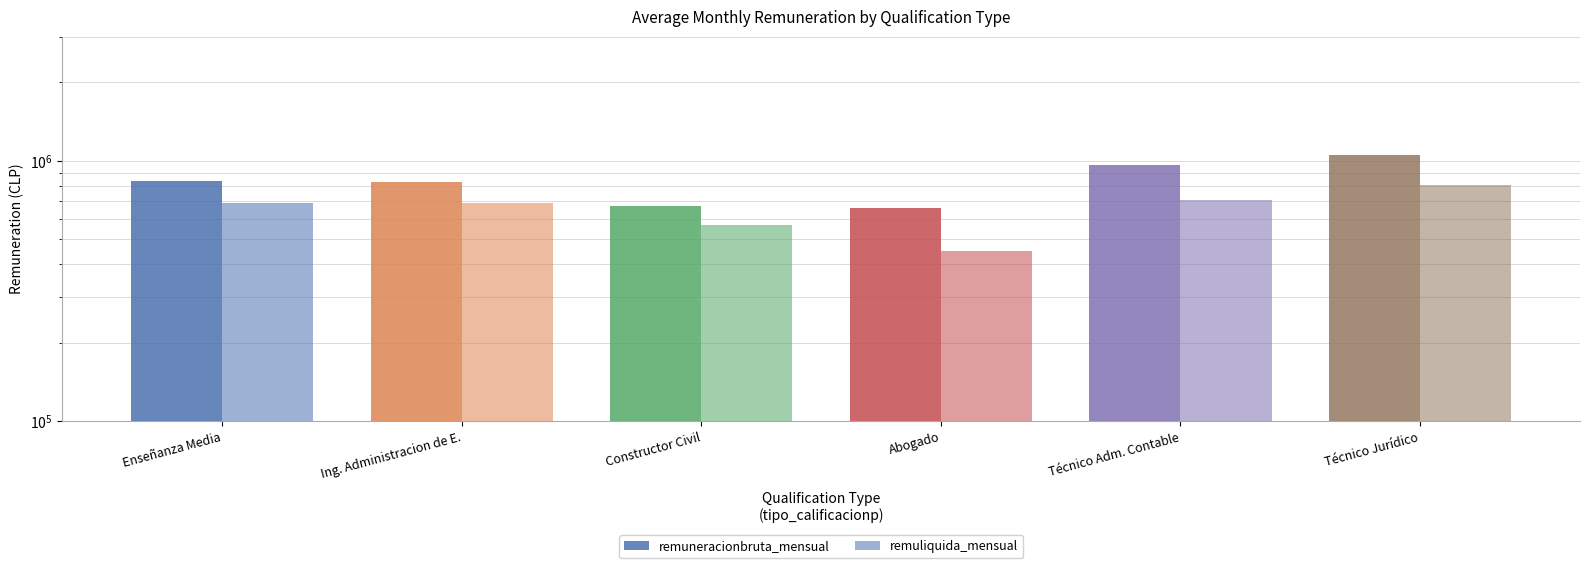

How many values in the remuneracionbruta_mensual series are below 835747?

3